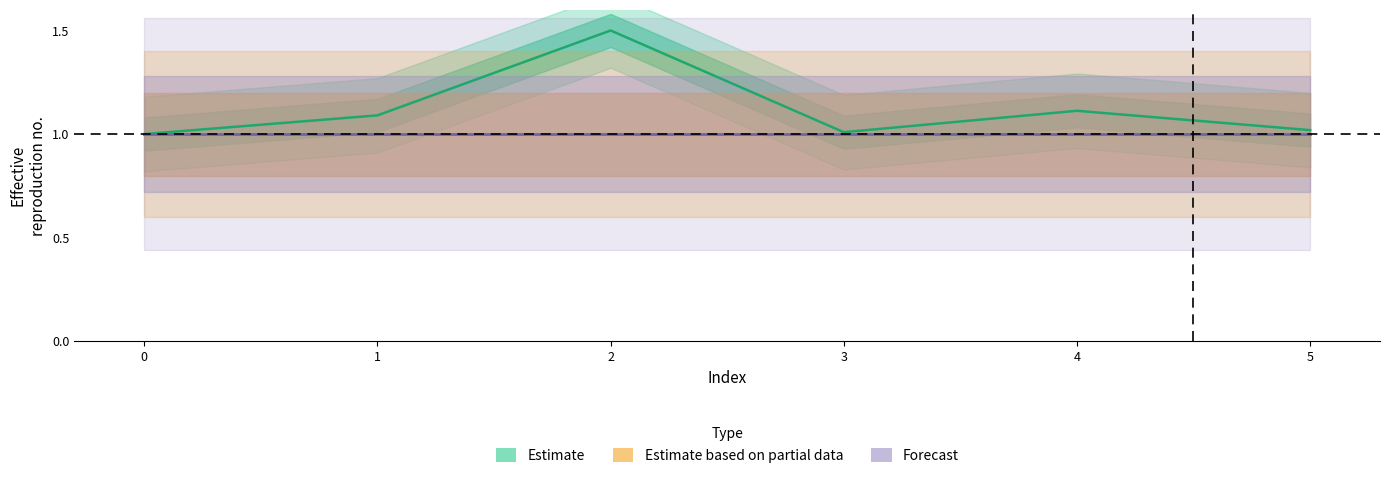

Rank the series at 3 from highest to lowest value.

Estimate, Estimate based on partial data, Forecast